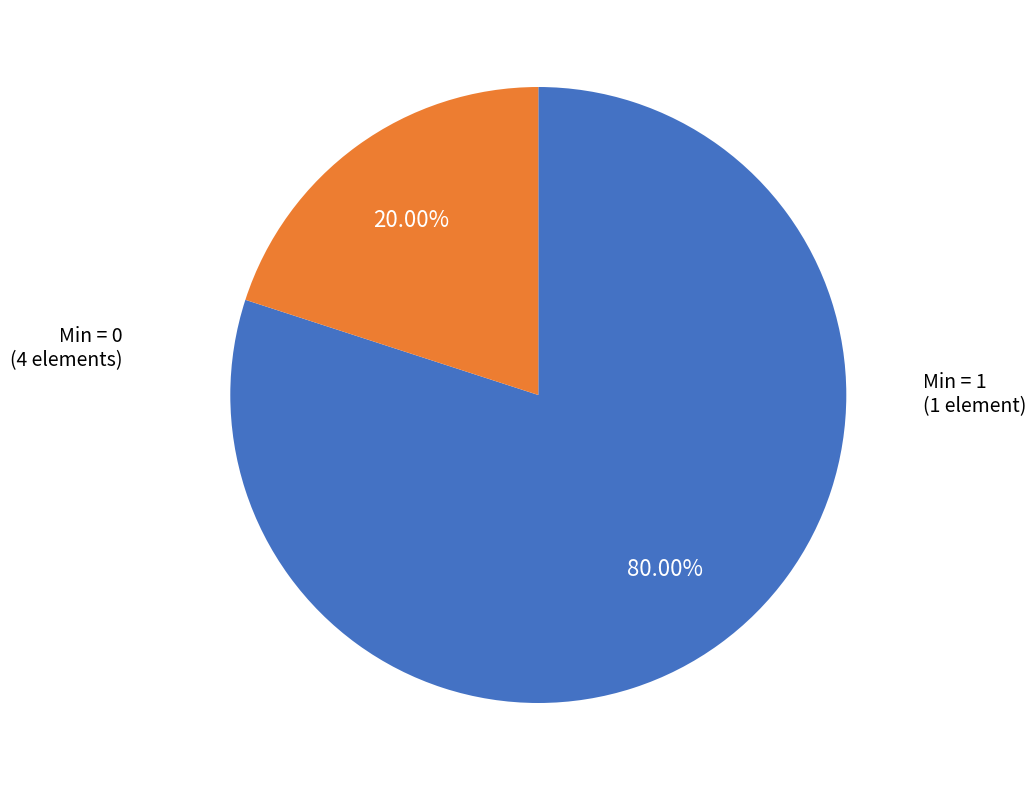

Is there a majority slice in this chart?

Yes